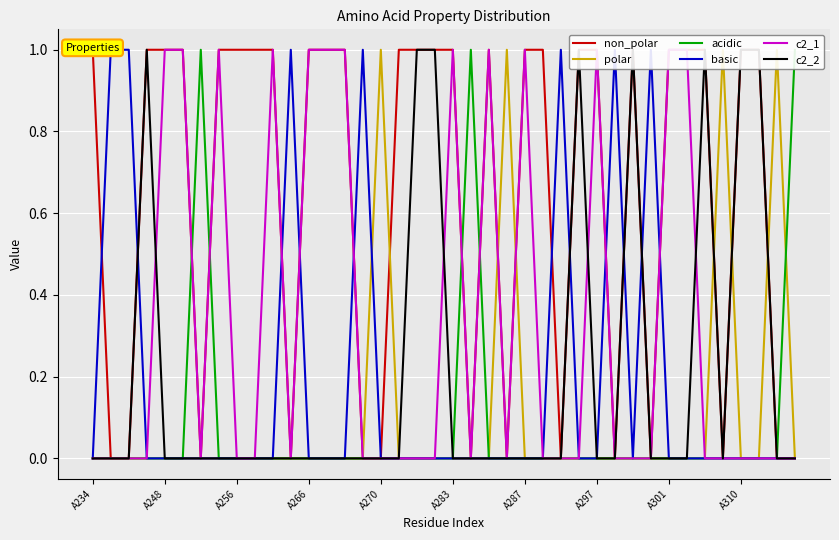

Count the number of categories in the chart.

40